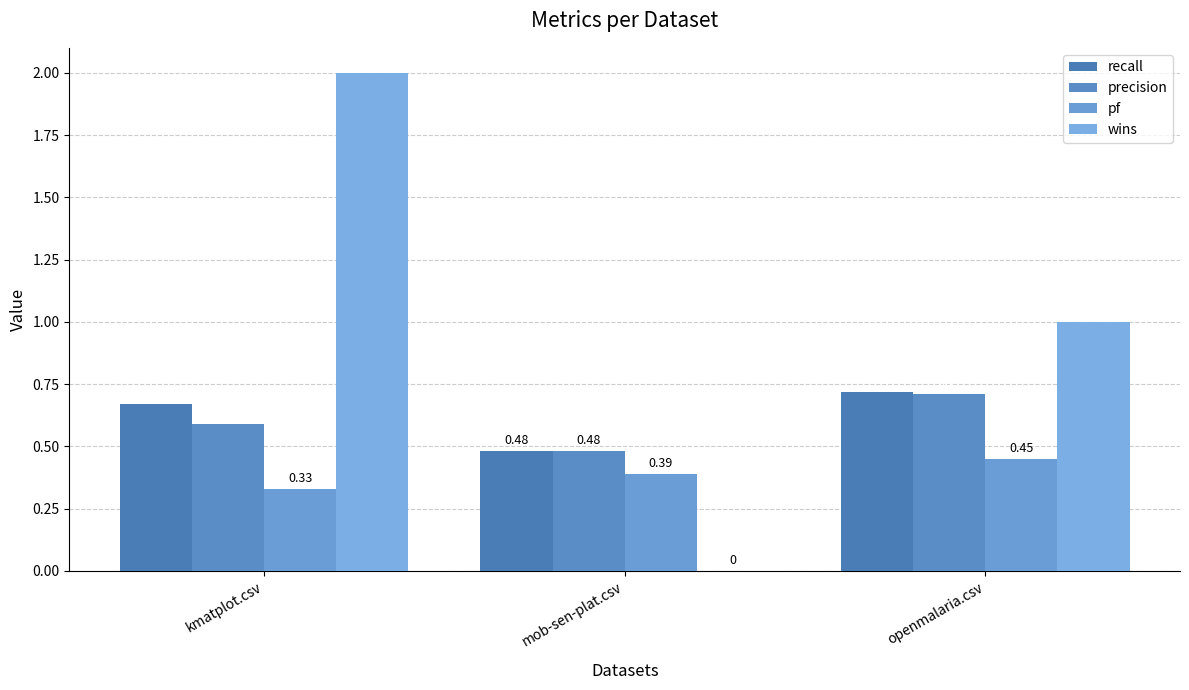

What is the label of the 1st bar from the left?

kmatplot.csv